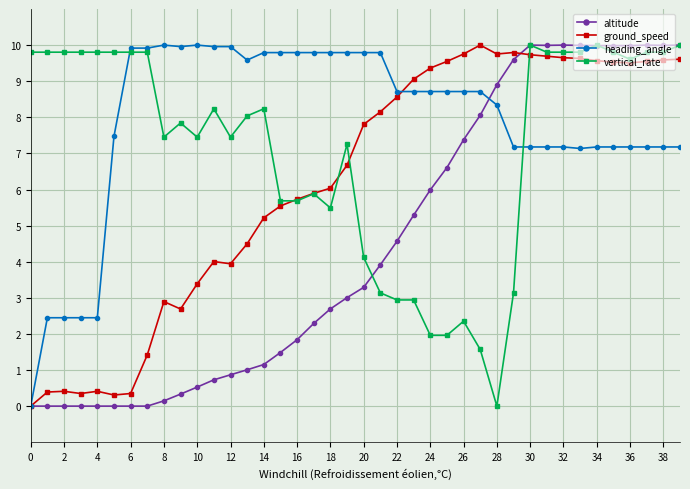

What is the value of the altitude point at the 39th from the left?

10.0